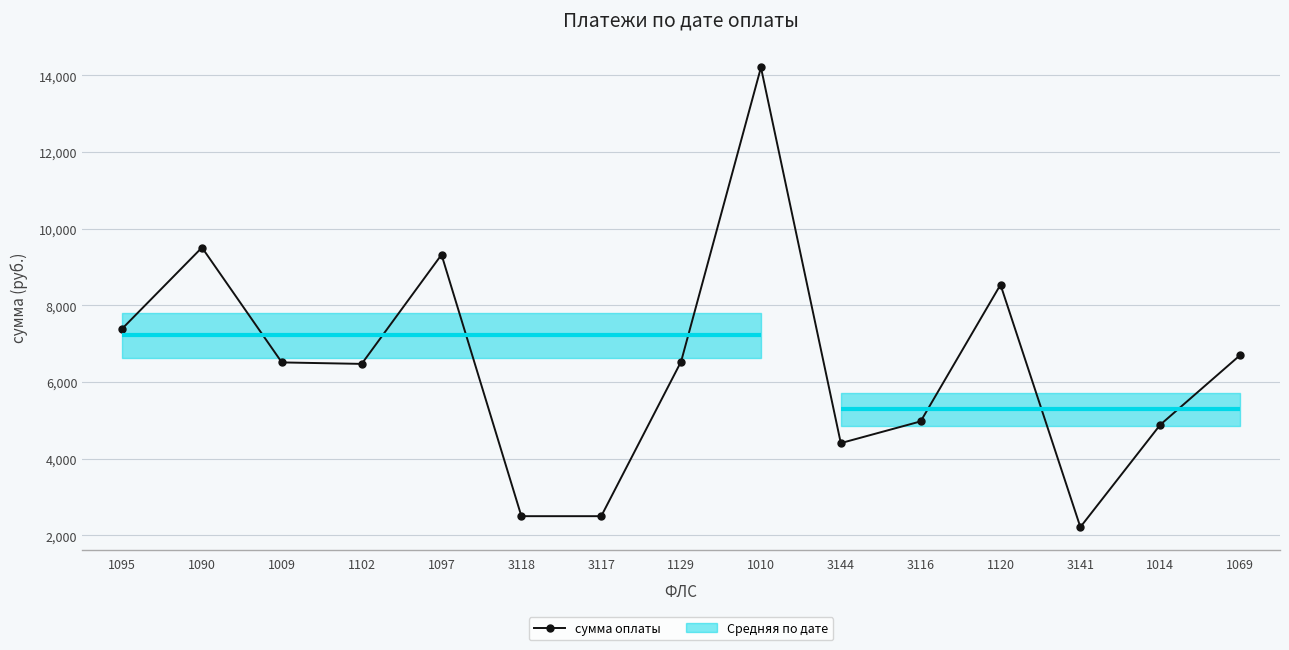

Where is the data nearest to the value 8207?

1120